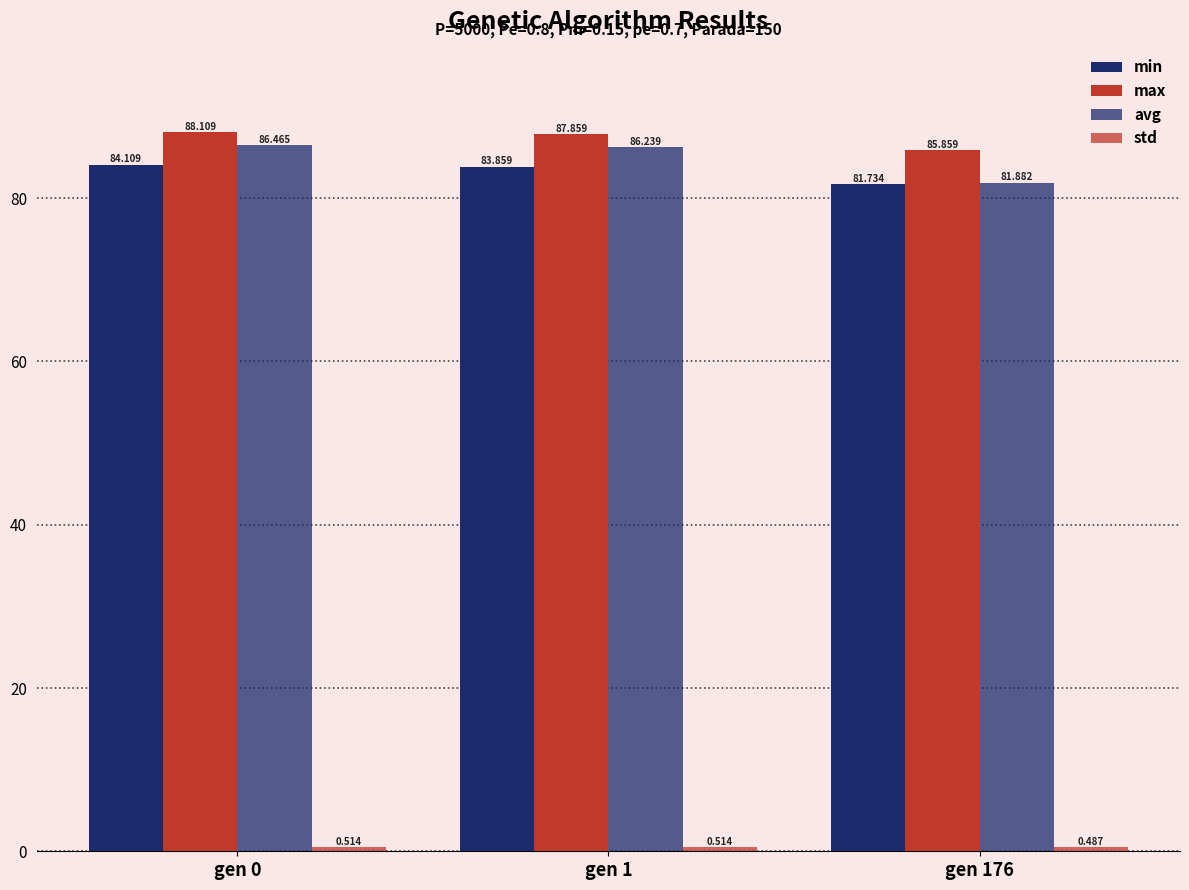

How many bars are there in each group?

4